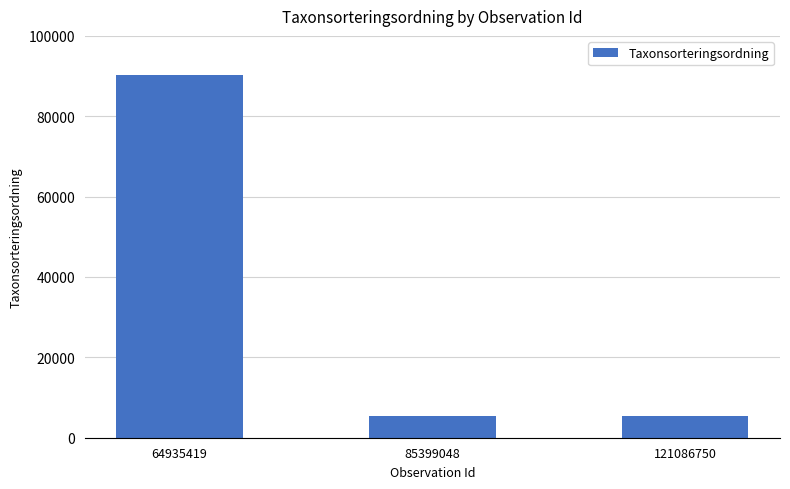

True or false: the data shows 42587 at 64935419.

False